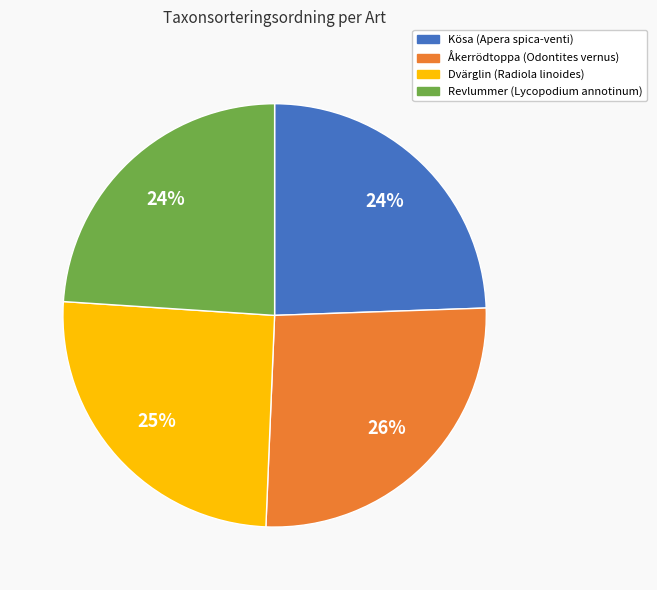

Does any single category account for the majority?

No